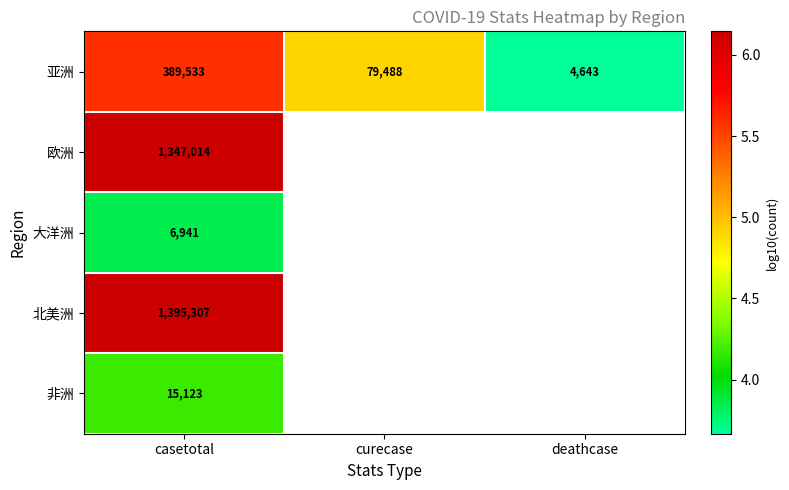

At which label is 亚洲 closest to 197088?

curecase